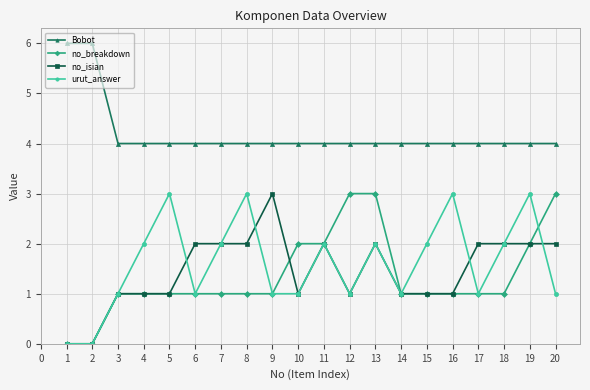

True or false: Bobot and no_breakdown intersect in this chart.

False